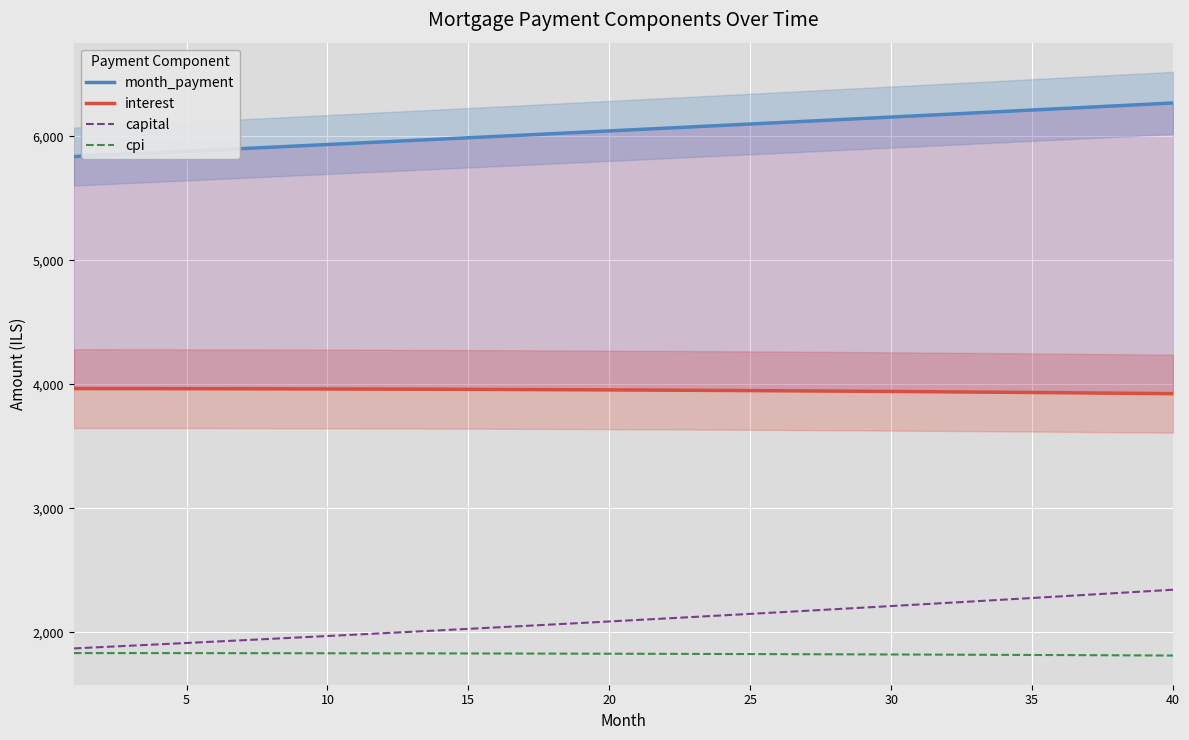

Reading left to right, what are all the values shown in this chart?

month_payment: 5836.4	5847.1	5857.8	5868.5	5879.3	5890.1	5900.9	5911.7	5922.5	5933.4	5944.3	5955.2	5966.1	5977.0	5988.0	5999.0	6010.0	6021.0	6032.0	6043.1	6054.1	6065.2	6076.4	6087.5	6098.7	6109.9	6121.1	6132.3	6143.5	6154.8	6166.1	6177.4	6188.7	6200.0	6211.4	6222.8	6234.2	6245.6	6257.1	6268.6
interest: 3965.6	3965.4	3965.2	3965.0	3964.7	3964.4	3964.0	3963.6	3963.2	3962.7	3962.1	3961.5	3960.9	3960.2	3959.4	3958.7	3957.8	3956.9	3956.0	3955.0	3954.0	3952.9	3951.8	3950.6	3949.4	3948.1	3946.8	3945.4	3943.9	3942.4	3940.9	3939.3	3937.7	3935.9	3934.2	3932.4	3930.5	3928.6	3926.6	3924.5
capital: 1870.8	1881.6	1892.5	1903.5	1914.6	1925.7	1936.8	1948.1	1959.4	1970.7	1982.2	1993.7	2005.2	2016.8	2028.5	2040.3	2052.1	2064.0	2076.0	2088.0	2100.1	2112.3	2124.6	2136.9	2149.3	2161.7	2174.3	2186.9	2199.6	2212.3	2225.2	2238.1	2251.0	2264.1	2277.2	2290.4	2303.7	2317.1	2330.5	2344.0
cpi: 1833.3	1833.2	1833.1	1832.9	1832.8	1832.6	1832.4	1832.2	1832.0	1831.7	1831.5	1831.2	1830.8	1830.5	1830.1	1829.8	1829.3	1828.9	1828.5	1828.0	1827.5	1827.0	1826.4	1825.8	1825.2	1824.6	1824.0	1823.3	1822.6	1821.9	1821.2	1820.4	1819.6	1818.8	1818.0	1817.1	1816.2	1815.3	1814.3	1813.4